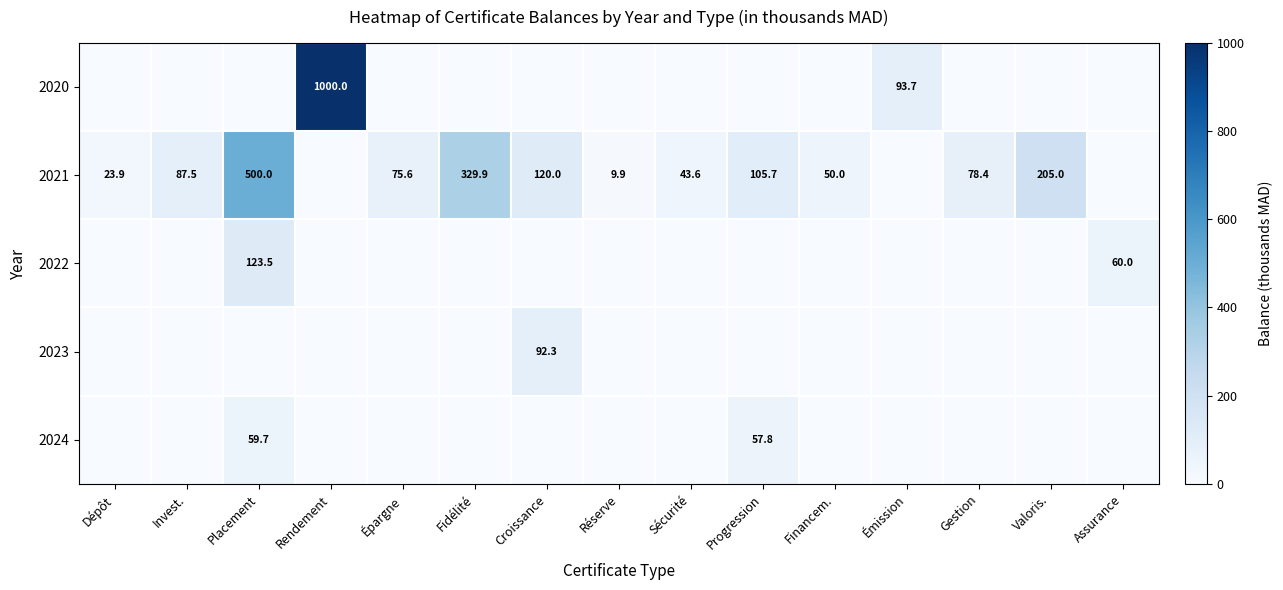

What is the spread (max minus min) of values at Placement?

500.0